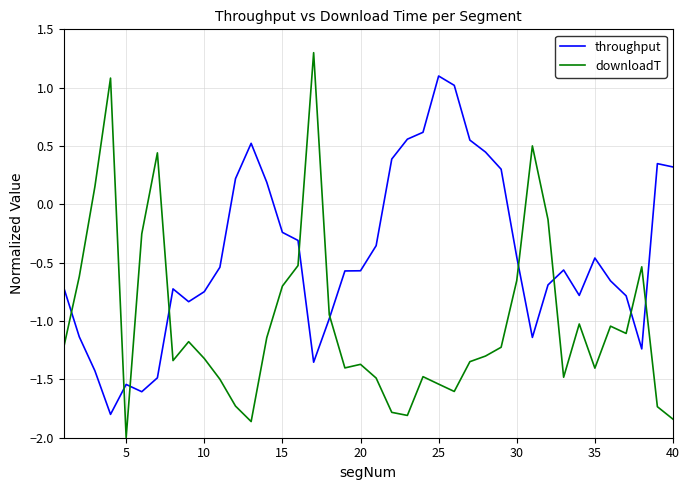

How many intersections are there between throughput and downloadT?

10